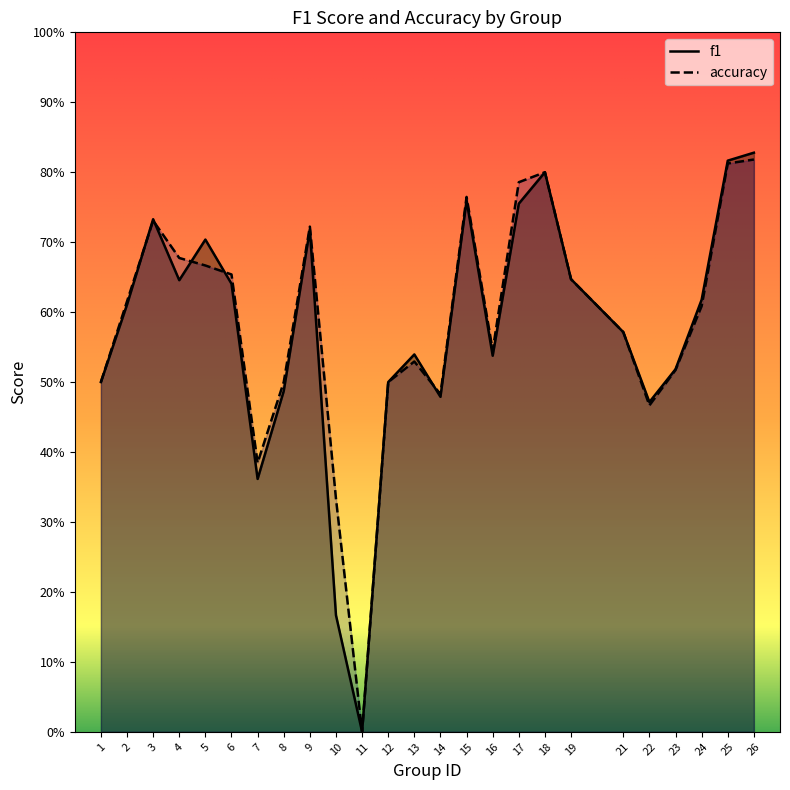

Rank the series at 14 from lowest to highest value.

f1, accuracy